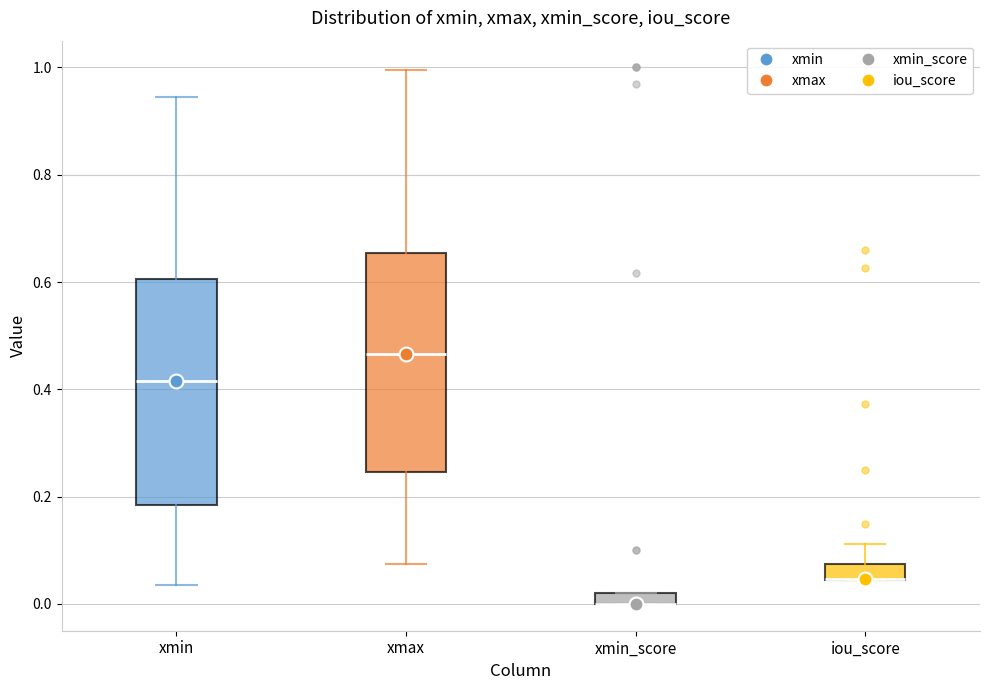

Where is the upper edge of the box for xmin on the y-axis? The values are not printed on the chart, so give them approximately, as read against the axis.

0.60